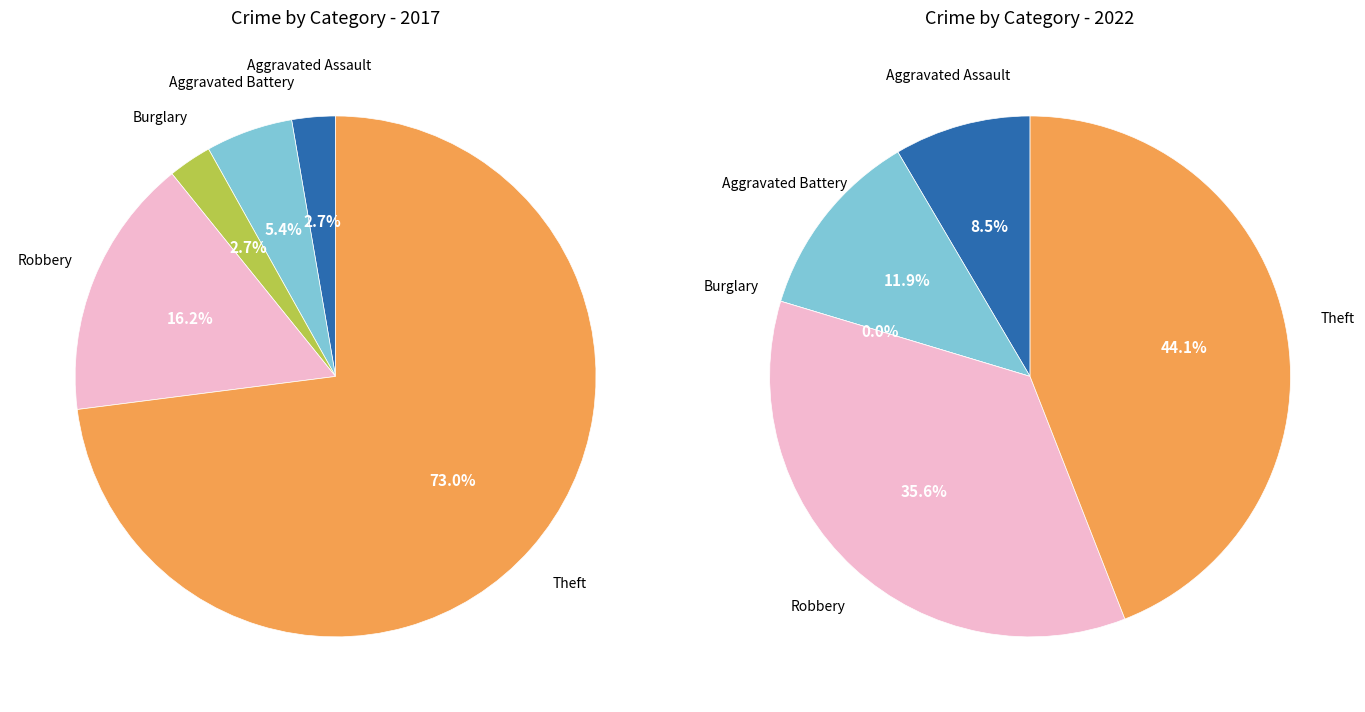

What percentage is the 4 slice, to the nearest percent?

73%